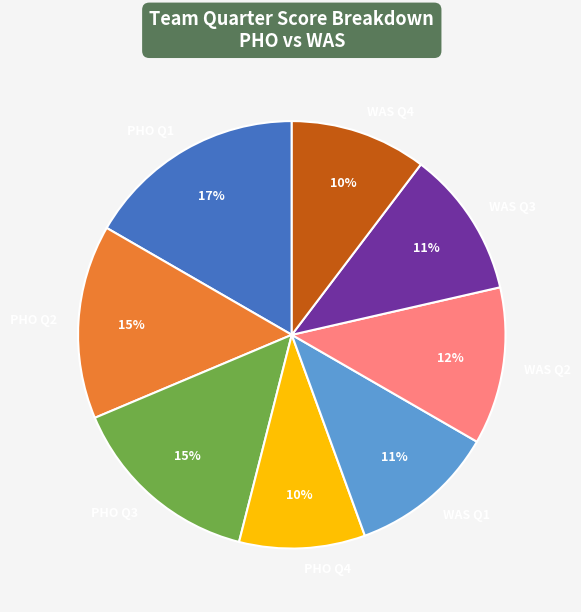

Is WAS Q1 the majority of the pie?

No